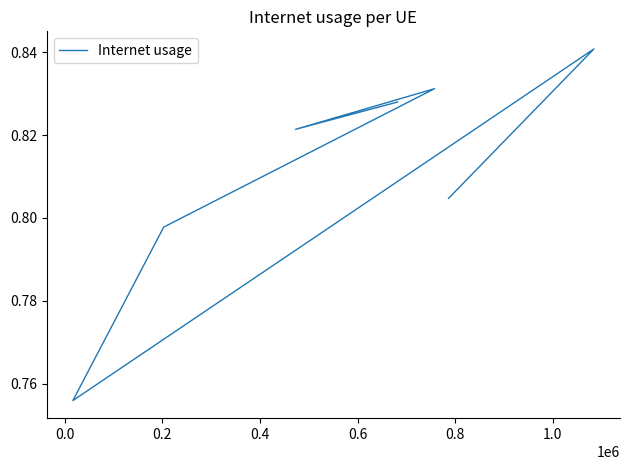

Is it true that the value at 0.4 is 0.8?

True